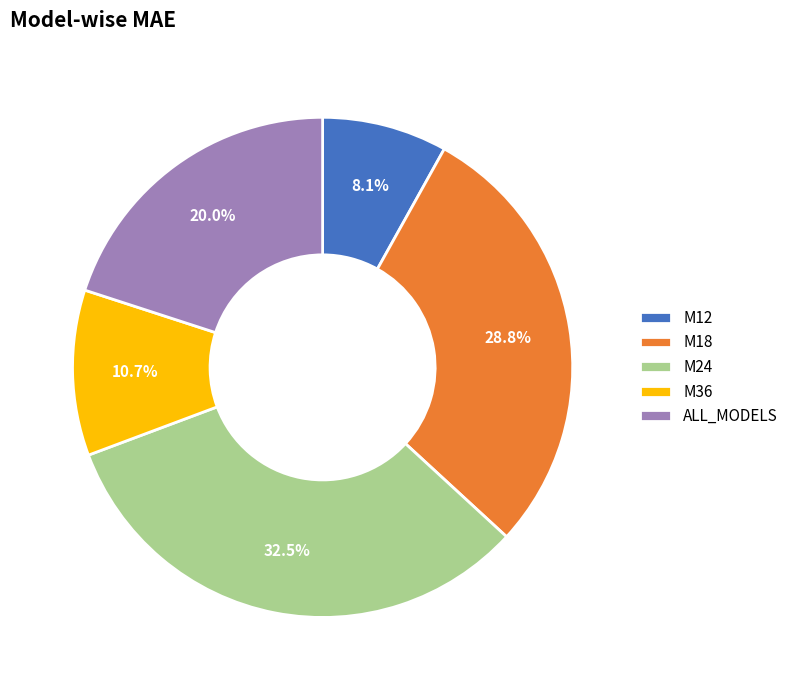

What is the total percentage of M12 and ALL_MODELS?

28.1%